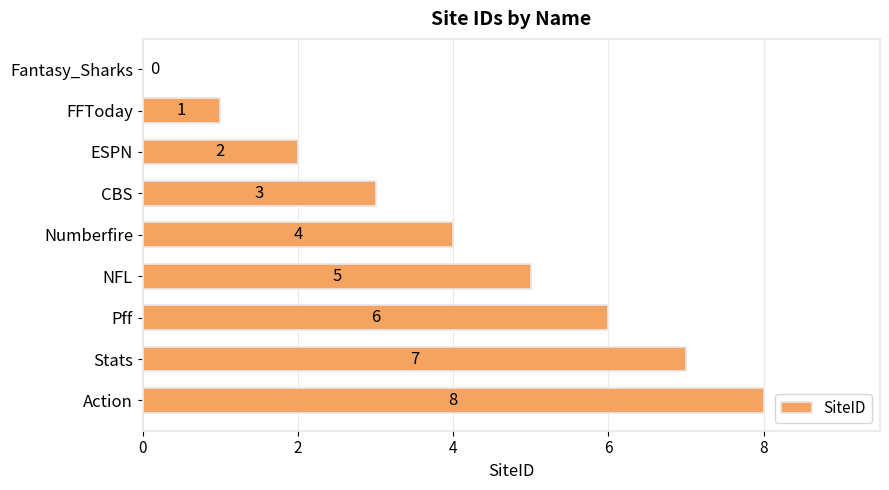

What is the sum of the values at ESPN and Pff?

8